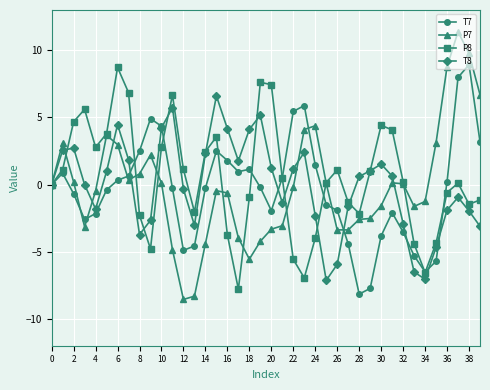

True or false: T7 and P8 intersect in this chart.

True